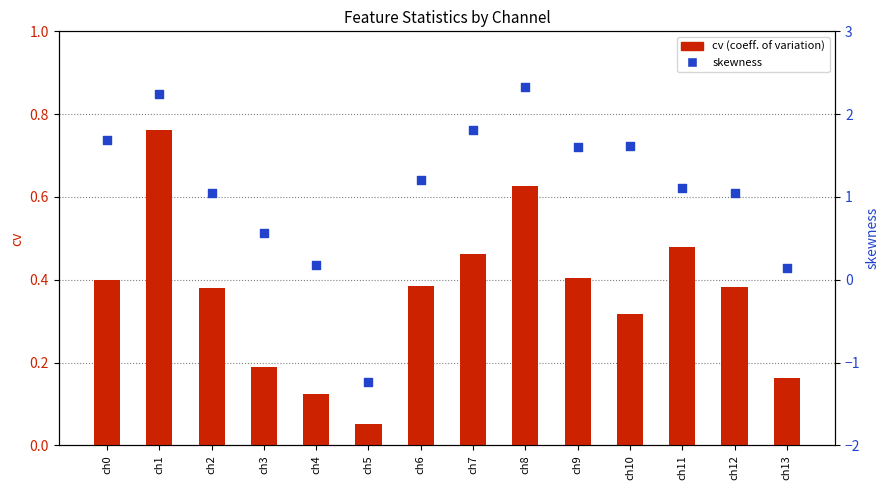

Which series reaches the minimum Y coordinate?

skewness